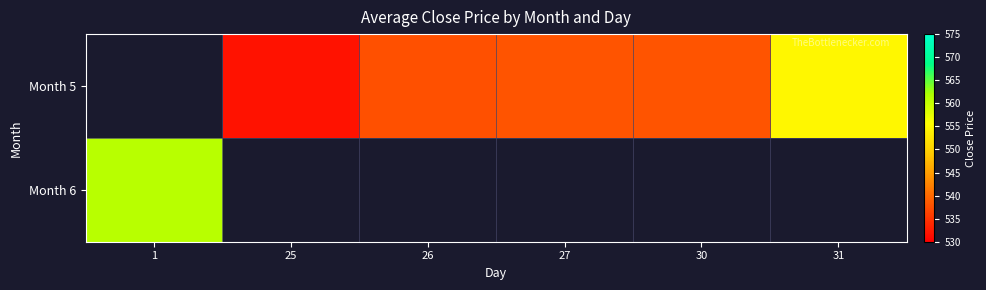

Which series has the widest spread of values?

row_1